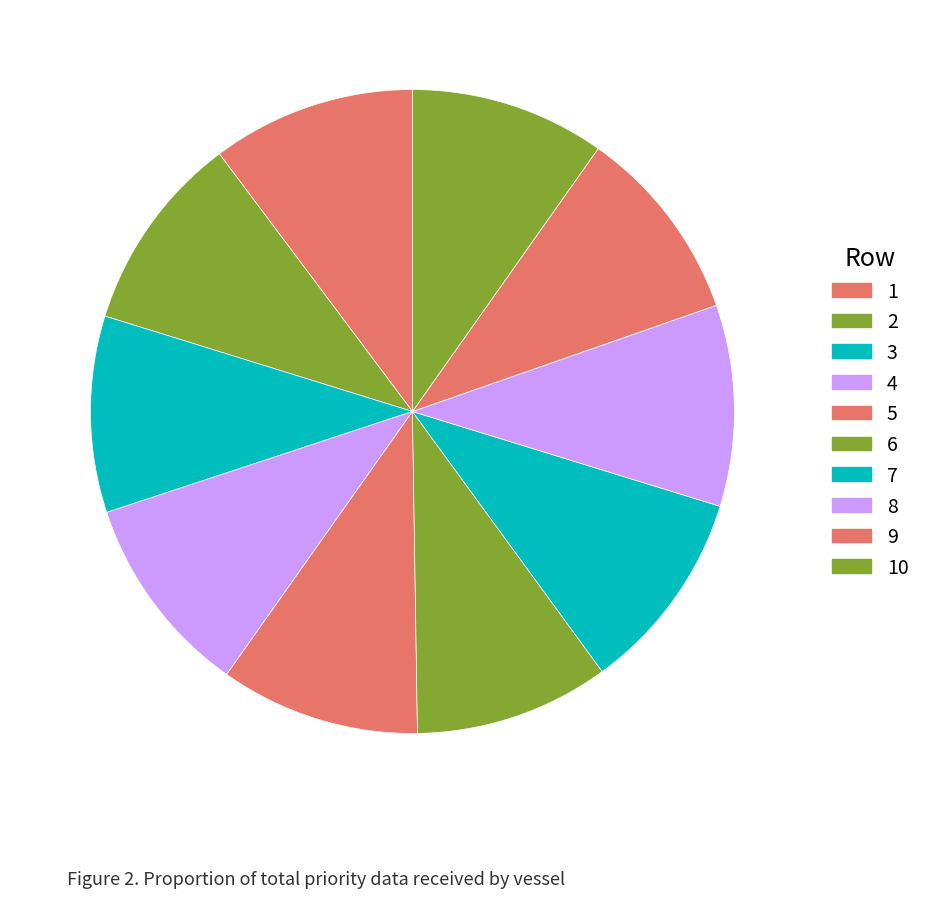

The 1 slice represents 4% of the pie. True or false?

False